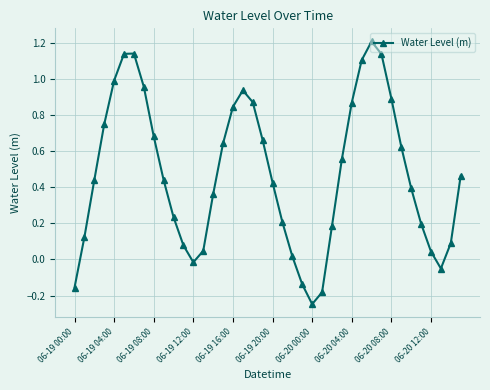

Does the chart have visible grid lines?

Yes